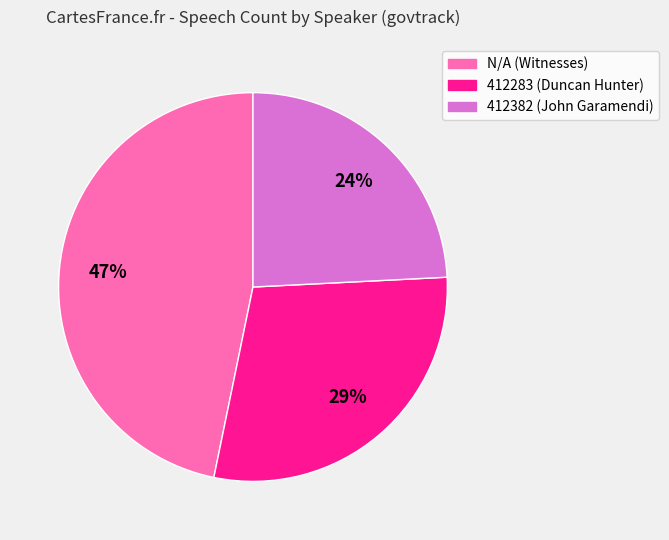

Is there a majority slice in this chart?

No